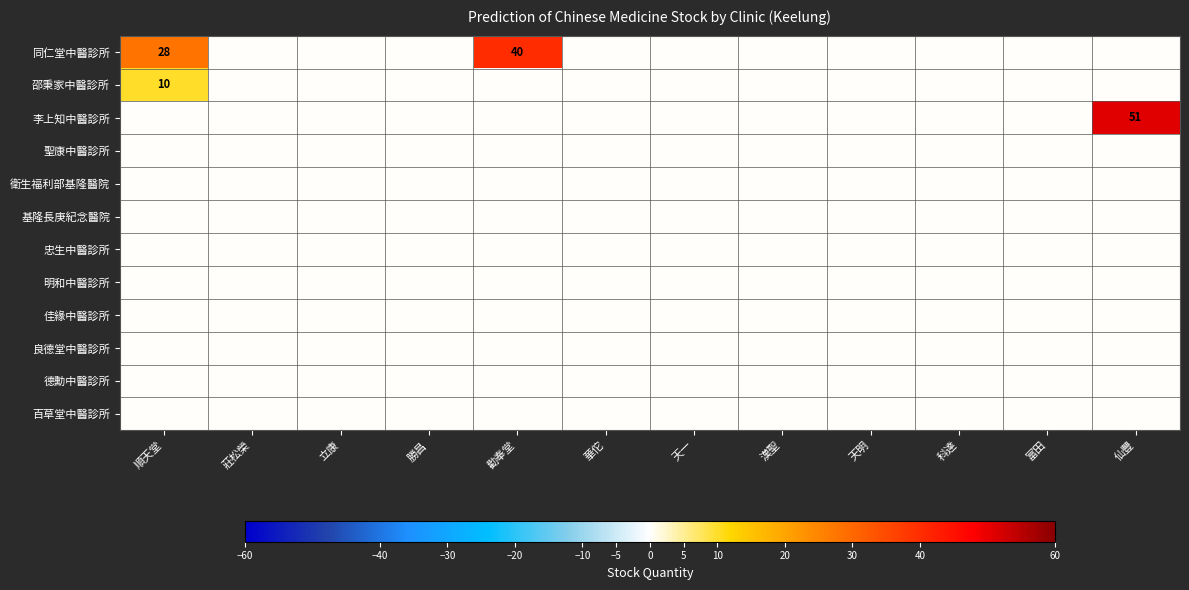

Which series has the largest total across all categories?

同仁堂中醫診所